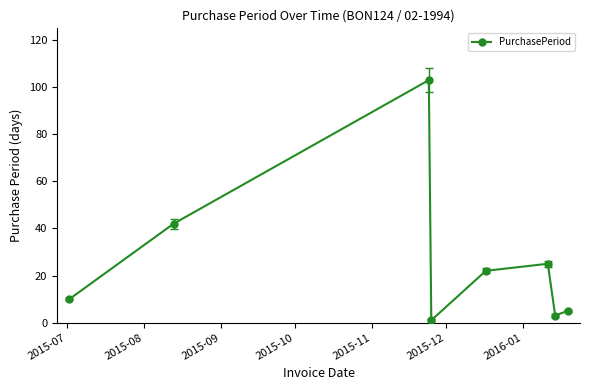

What is the maximum value shown in the chart?

103